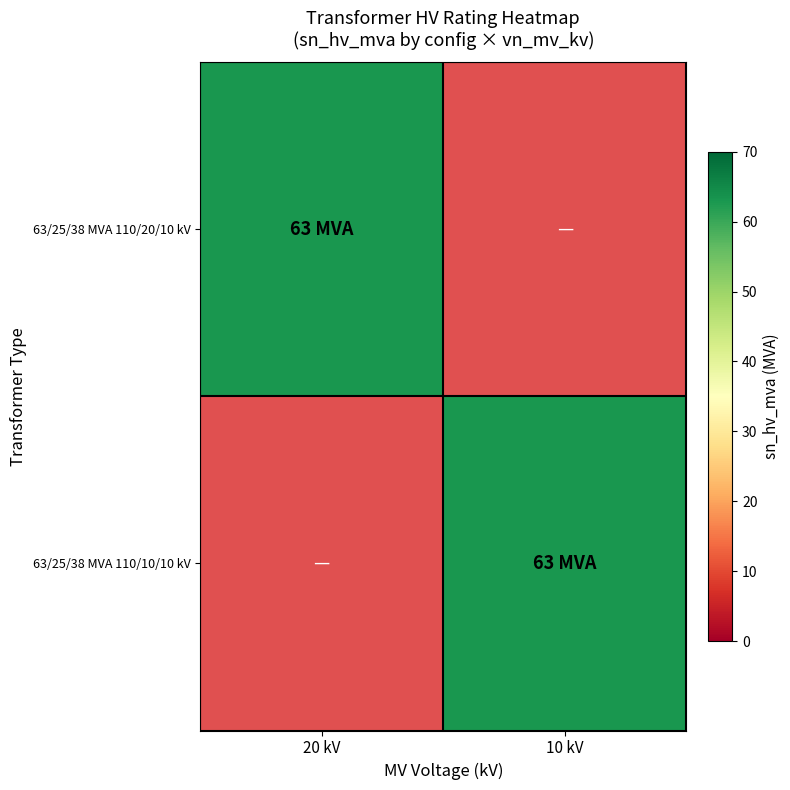

At which category is the sum across all series the highest?

20 kV